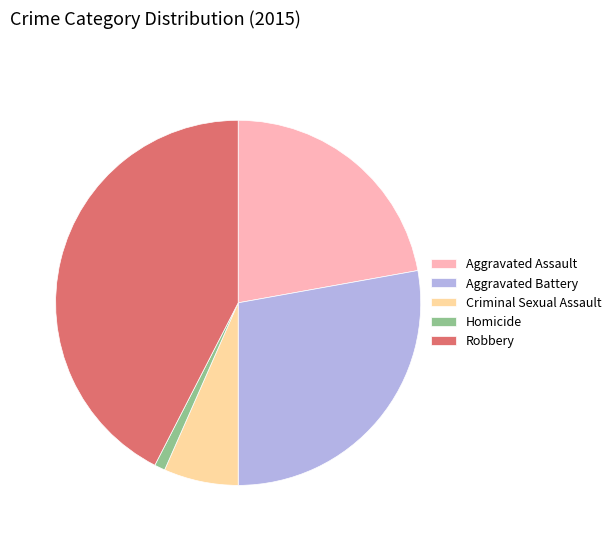

How many segments does this pie chart have?

5